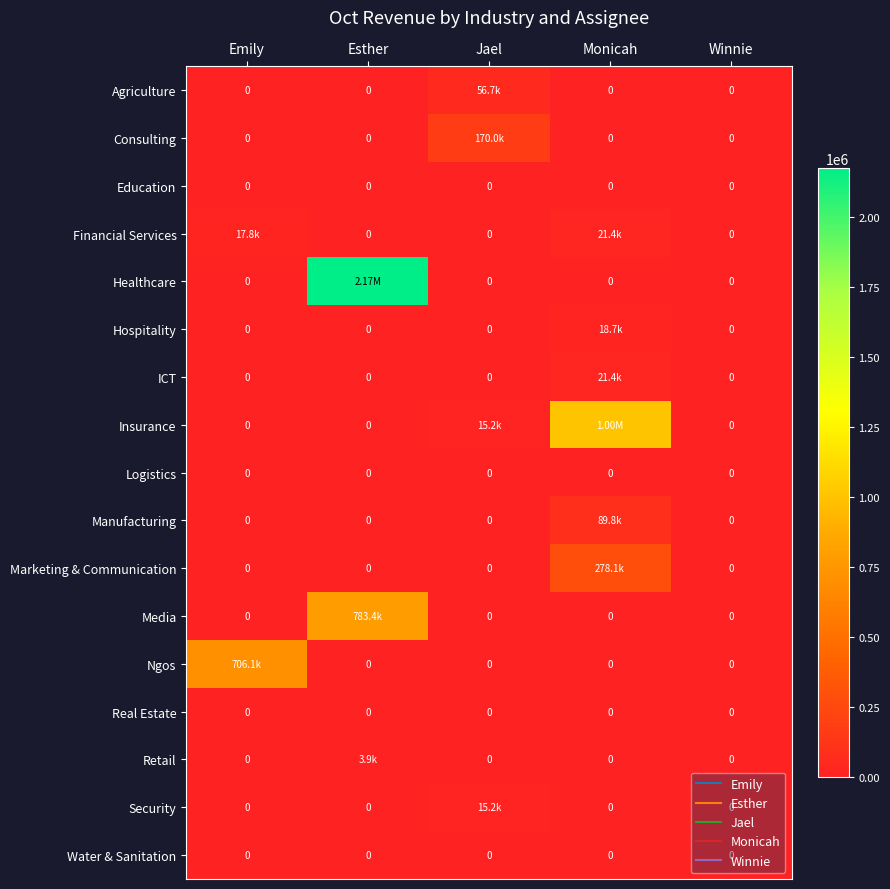

The value of Retail at Winnie is 0.0. True or false?

True